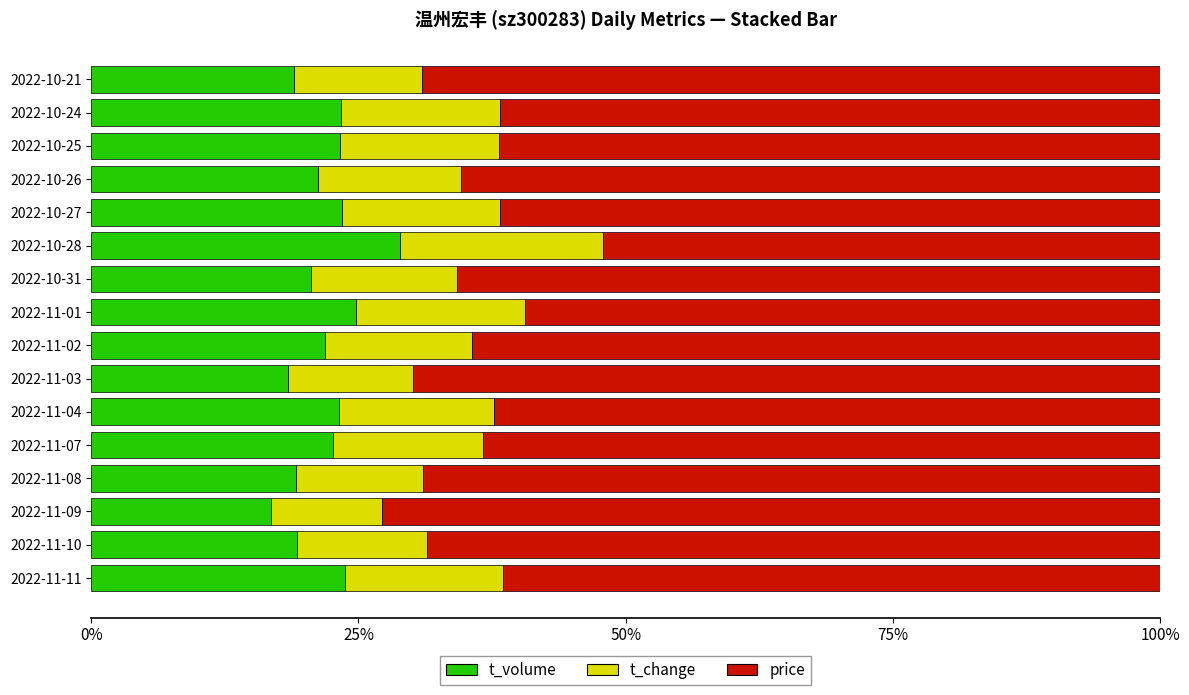

How many series are shown in this chart?

3